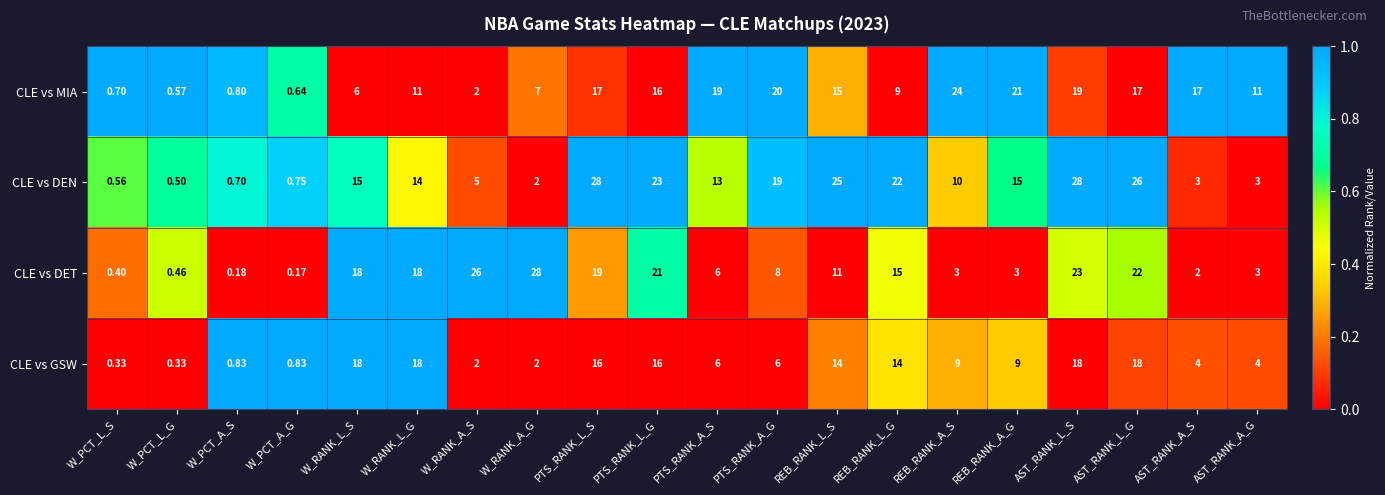

What is the difference between the highest and lowest values at PTS_RANK_L_G?

7.0